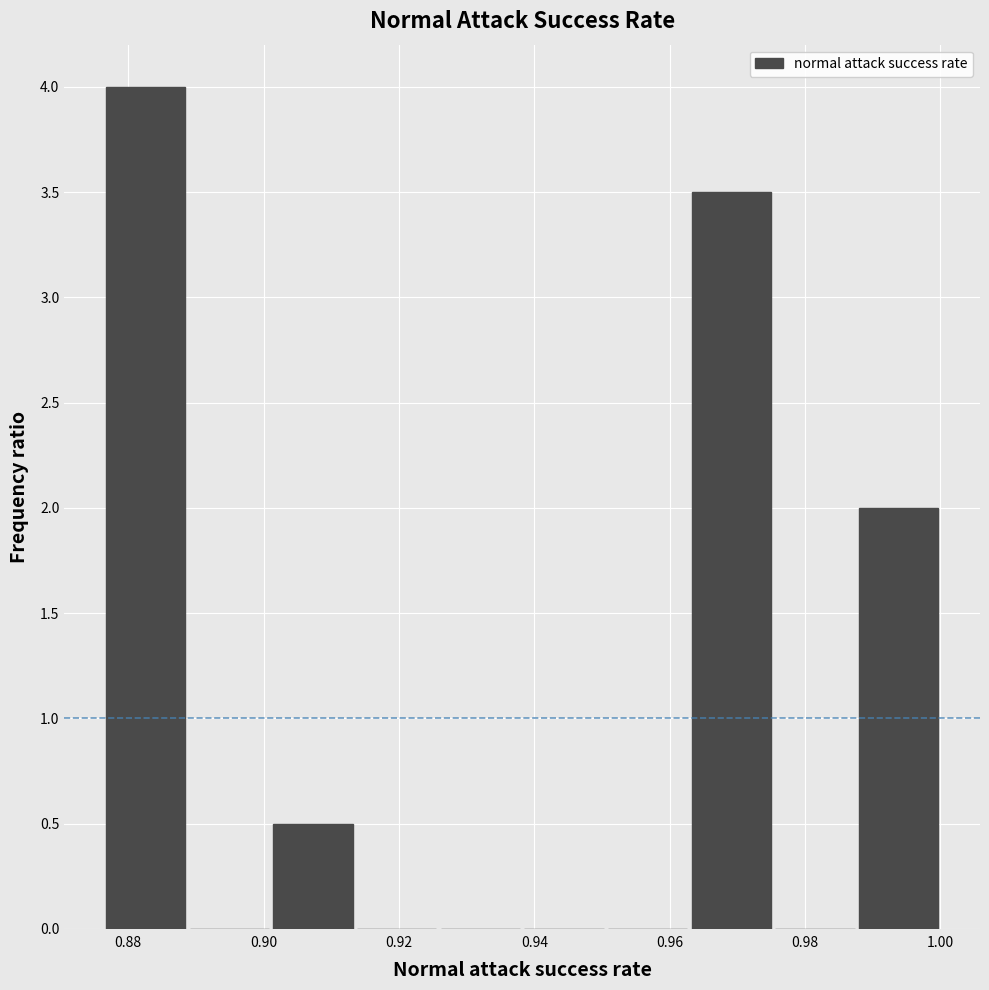

What is the height of the bar covering 0.902 to 0.914 on the x-axis? Neither the bar edges nor the heights are printed on the chart, so give them approximately, as read against the axes.

0.5